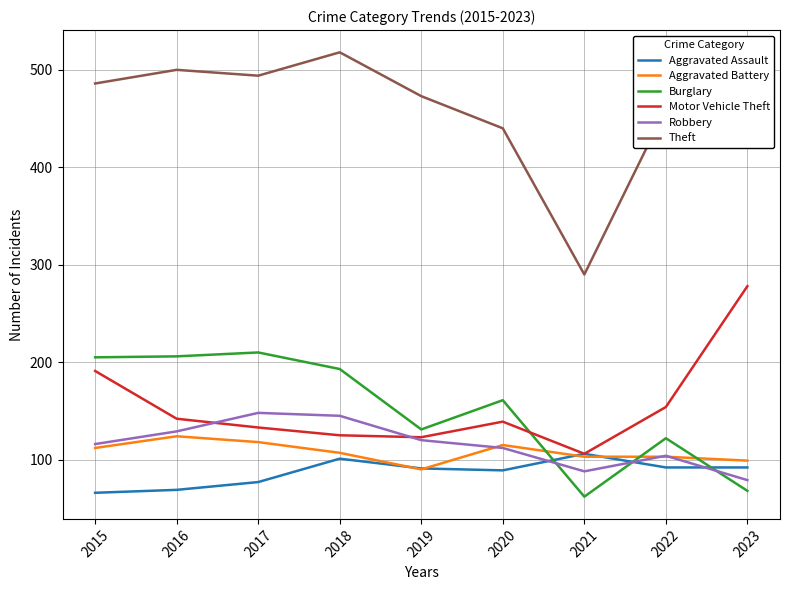

True or false: Robbery and Theft cross at least once.

False